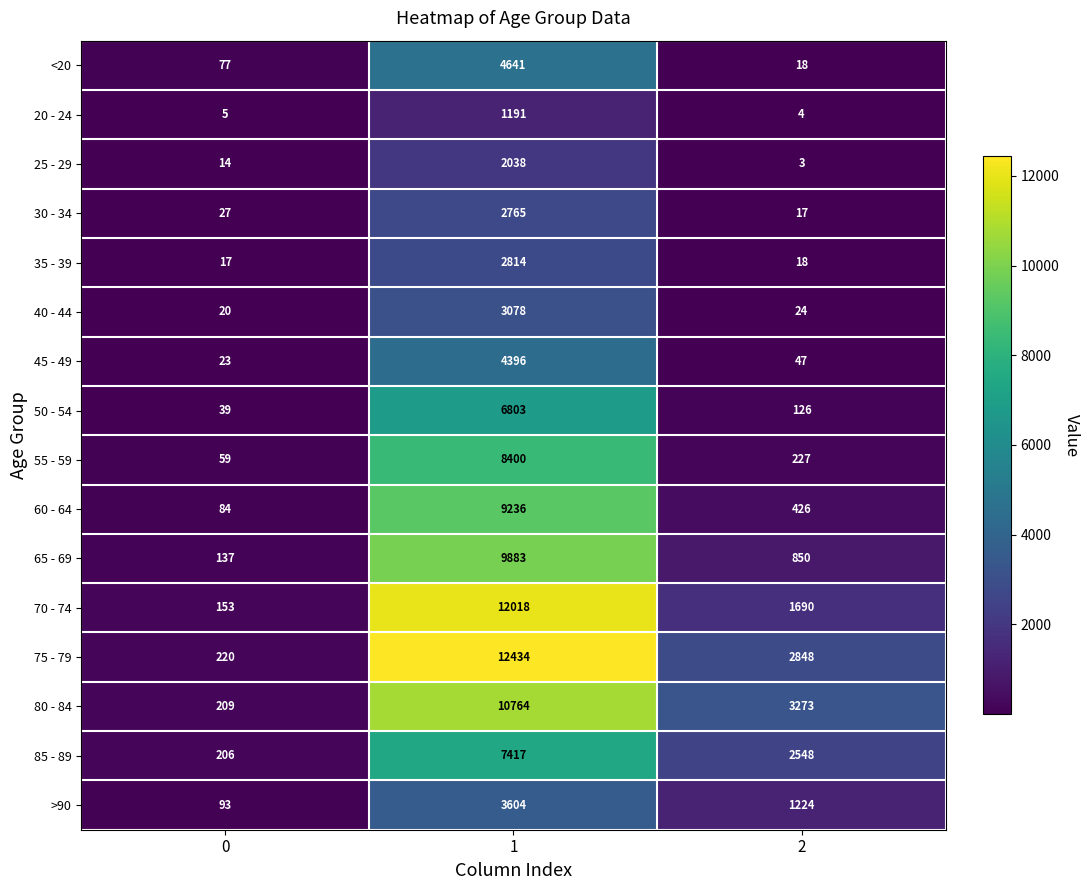

How many 80 - 84 values are between 209 and 10764?

3